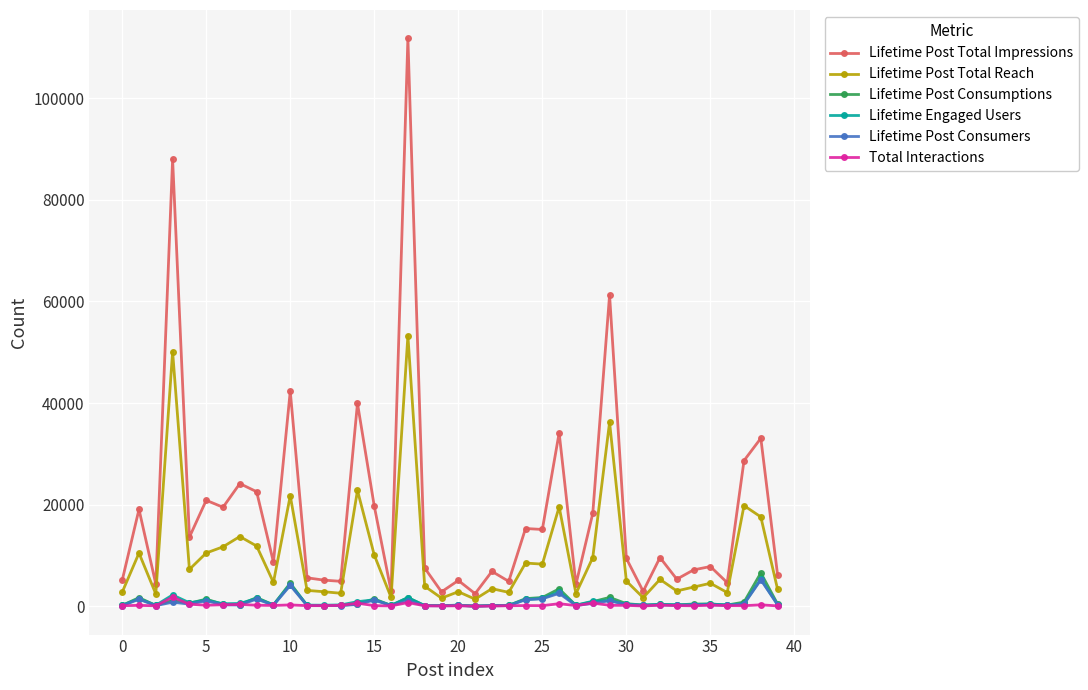

True or false: Lifetime Post Total Impressions has more than 1 interior local peaks.

True